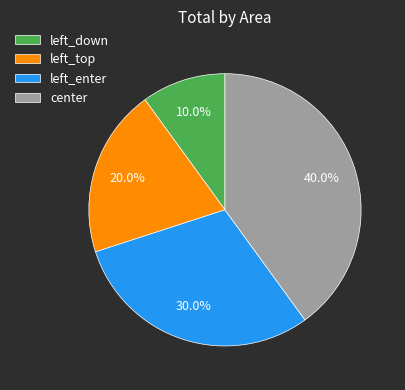

Does left_enter represent more than half of the total?

No